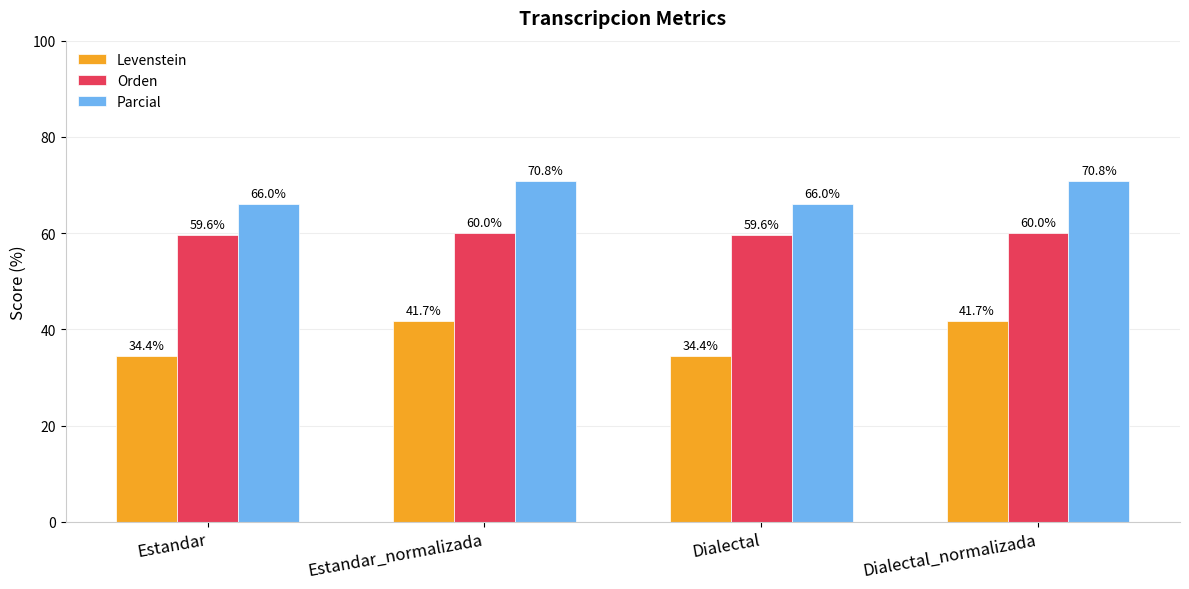

Reading right to left, what are all the values shown in this chart?

Levenstein: Dialectal_normalizada=41.7	Dialectal=34.4	Estandar_normalizada=41.7	Estandar=34.4
Orden: Dialectal_normalizada=60.0	Dialectal=59.6	Estandar_normalizada=60.0	Estandar=59.6
Parcial: Dialectal_normalizada=70.8	Dialectal=66.0	Estandar_normalizada=70.8	Estandar=66.0